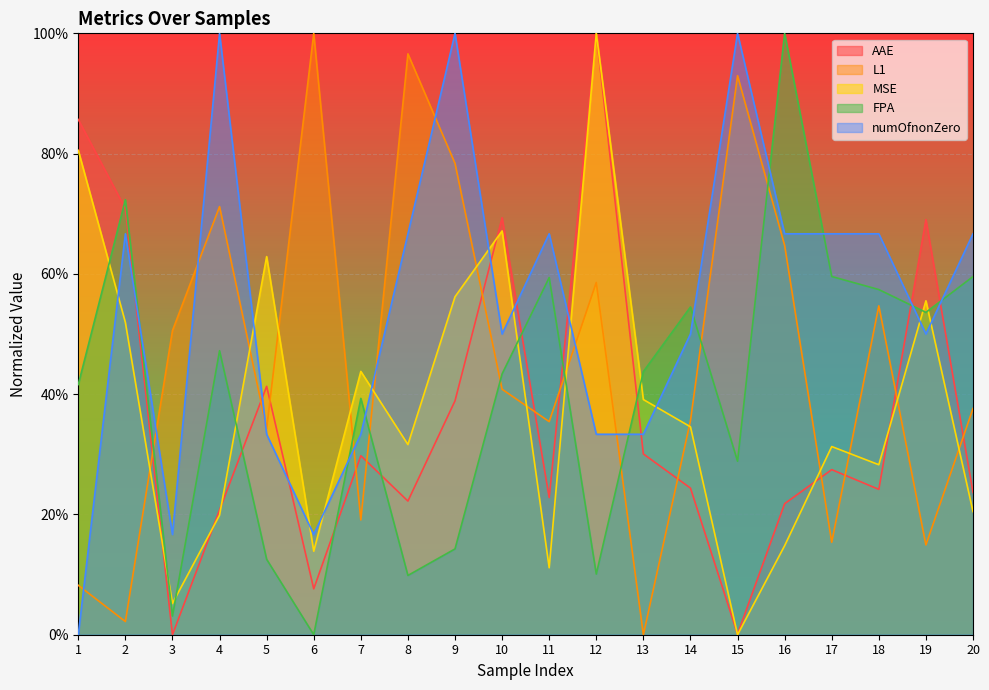

Which series has the largest total across all categories?

numOfnonZero